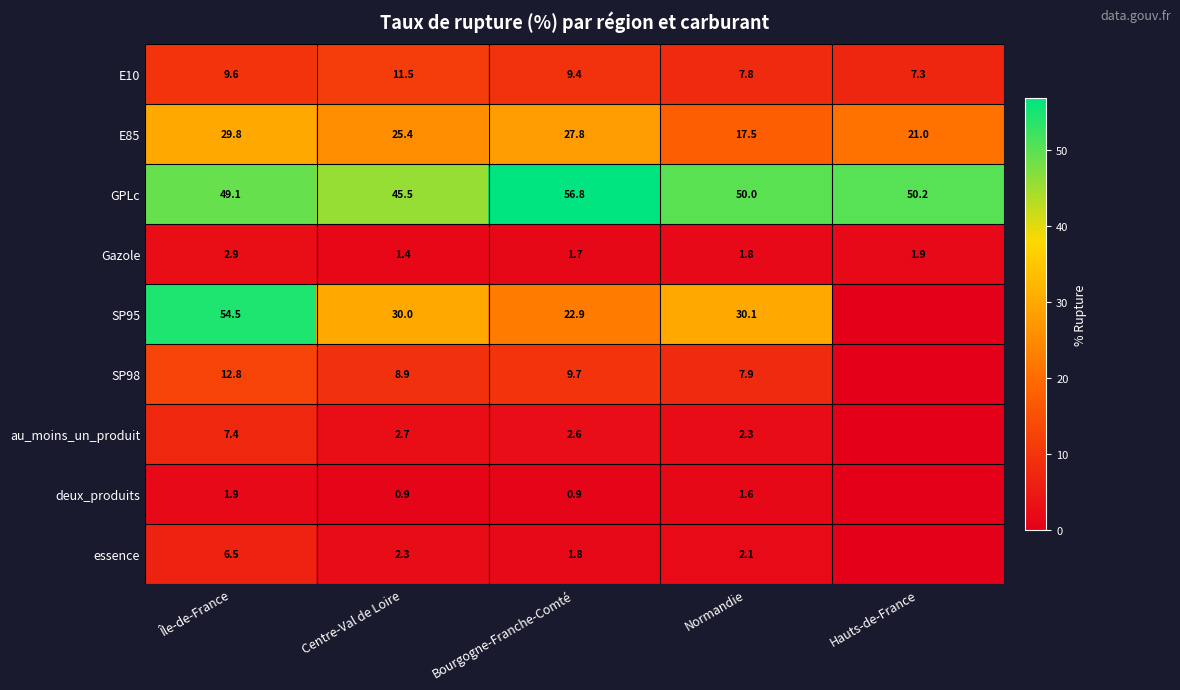

At which label is E10 closest to 9?

Bourgogne-Franche-Comté